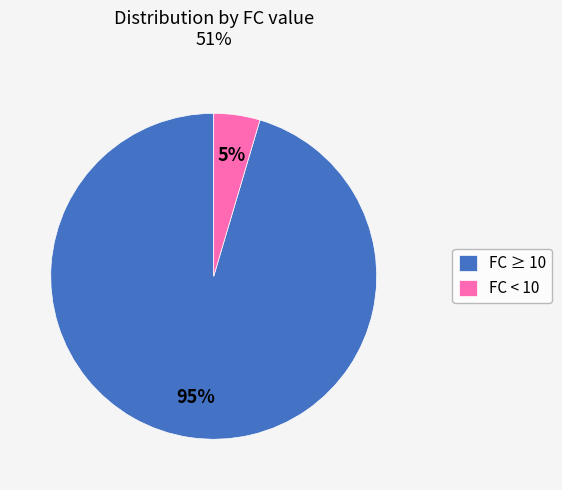

What is the smallest slice in the pie chart?

FC < 10